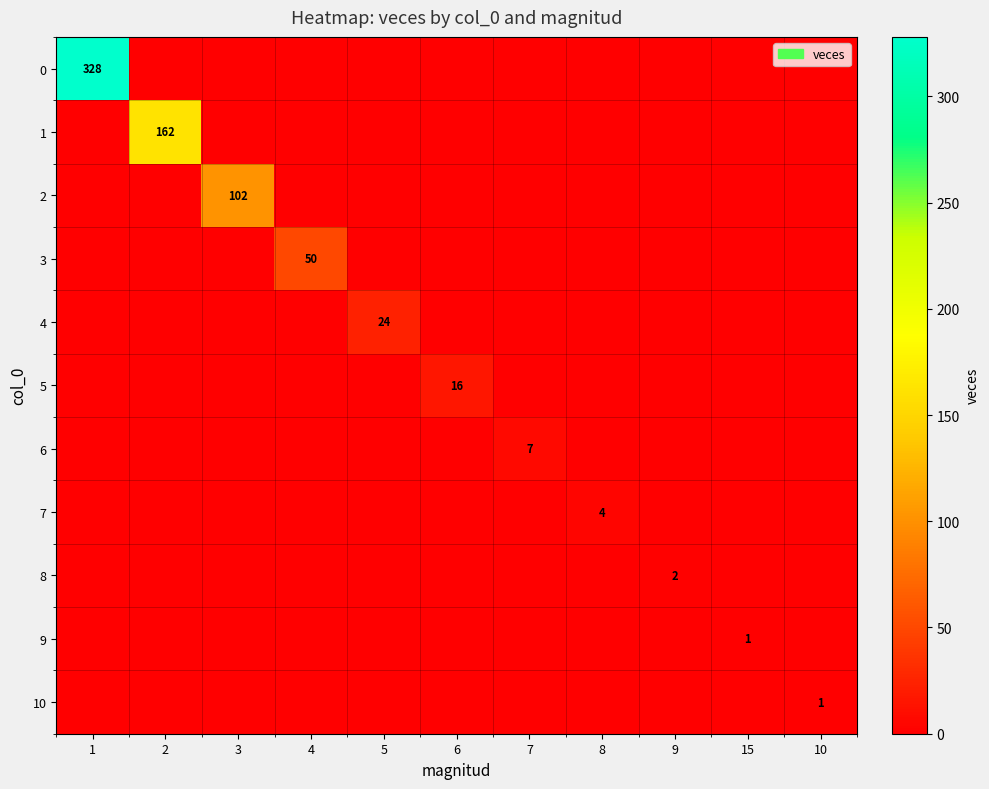

At which category is the sum across all series the highest?

1